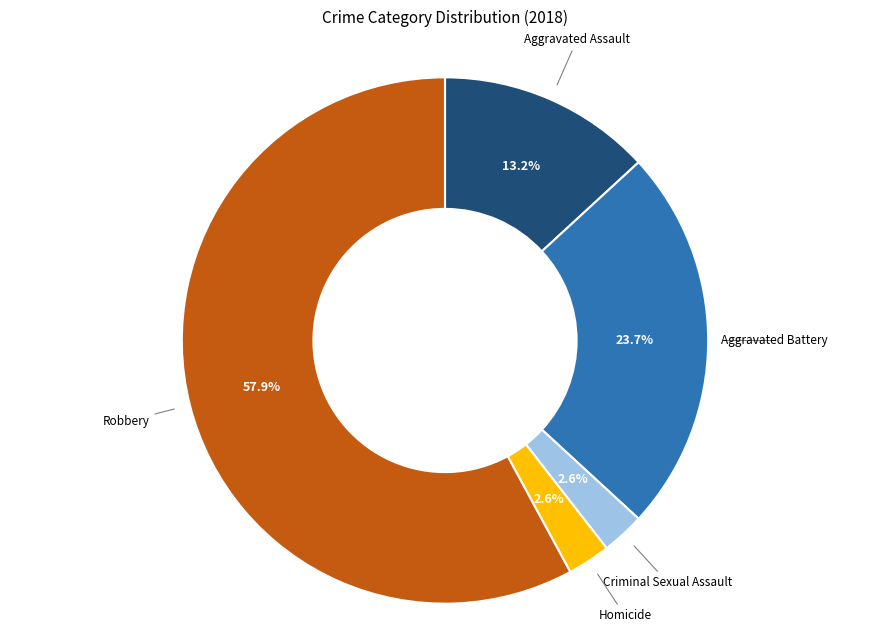

Is there any slice that represents more than half of the pie?

Yes